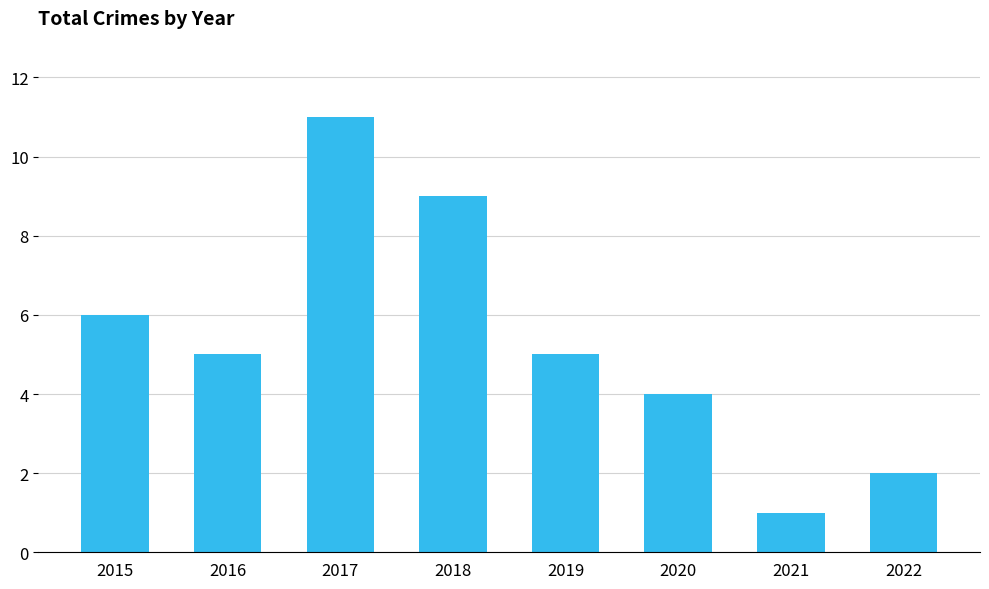

Approximately how many times larger is the value at 2017 compared to 2021?

11.0